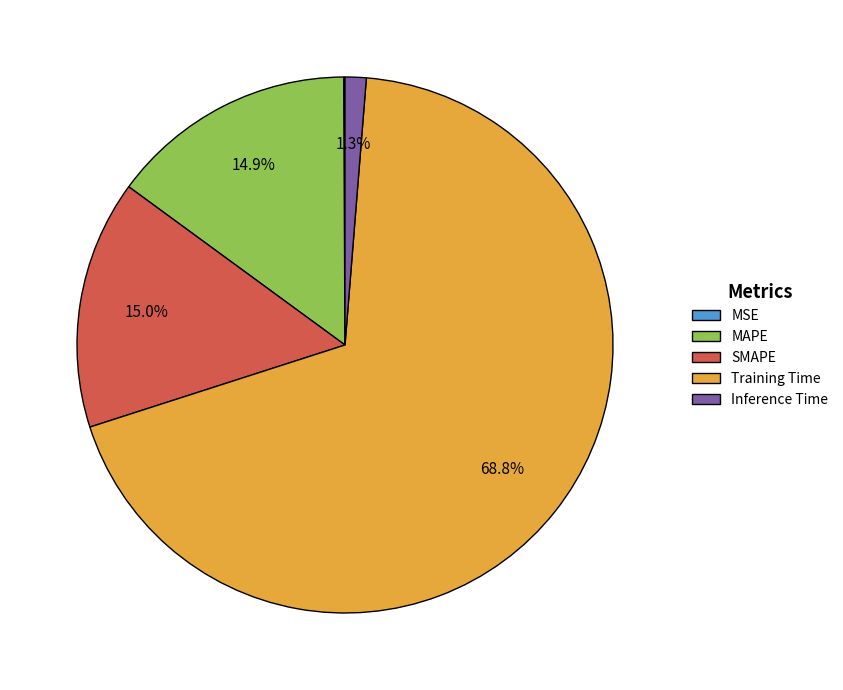

Is there any slice that represents more than half of the pie?

Yes